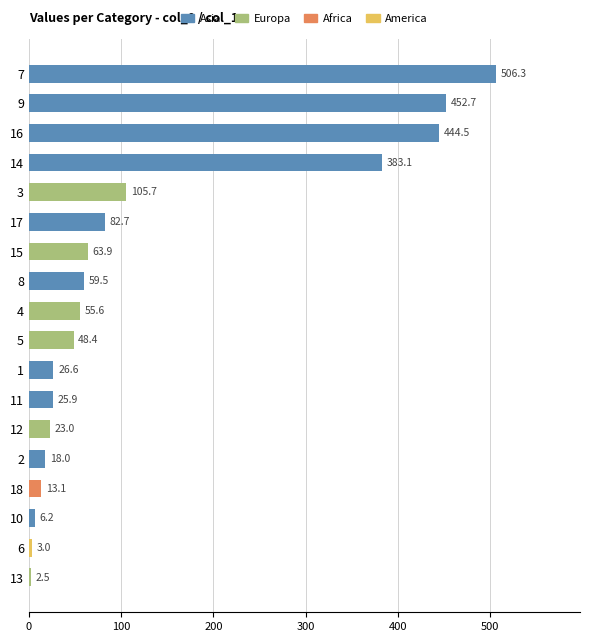

What is the average value?

128.9